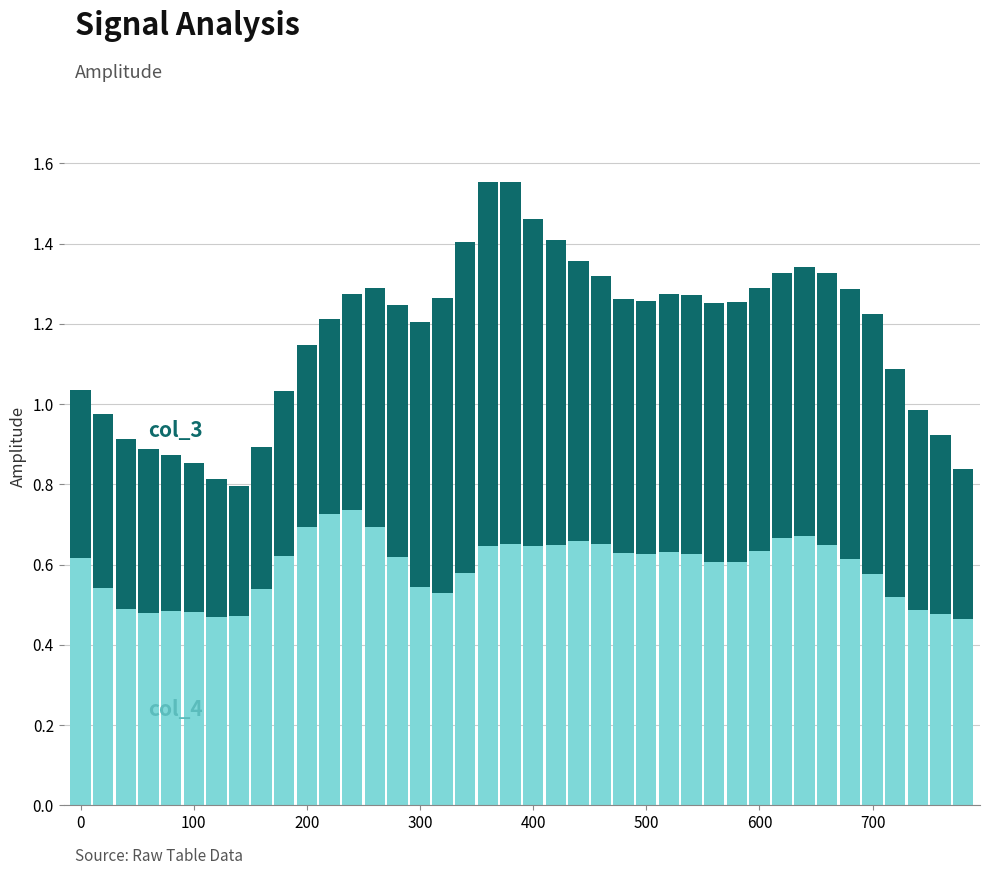

How many distinct data groups are displayed?

2